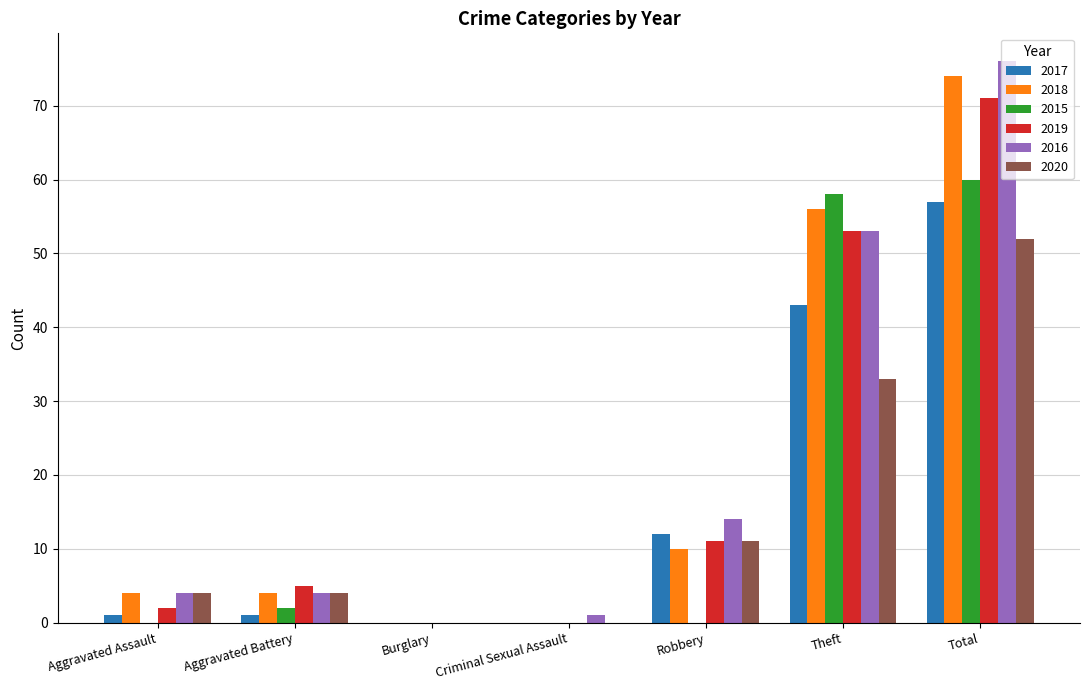

What is the sum of the 2018 values at Total and Burglary?

74